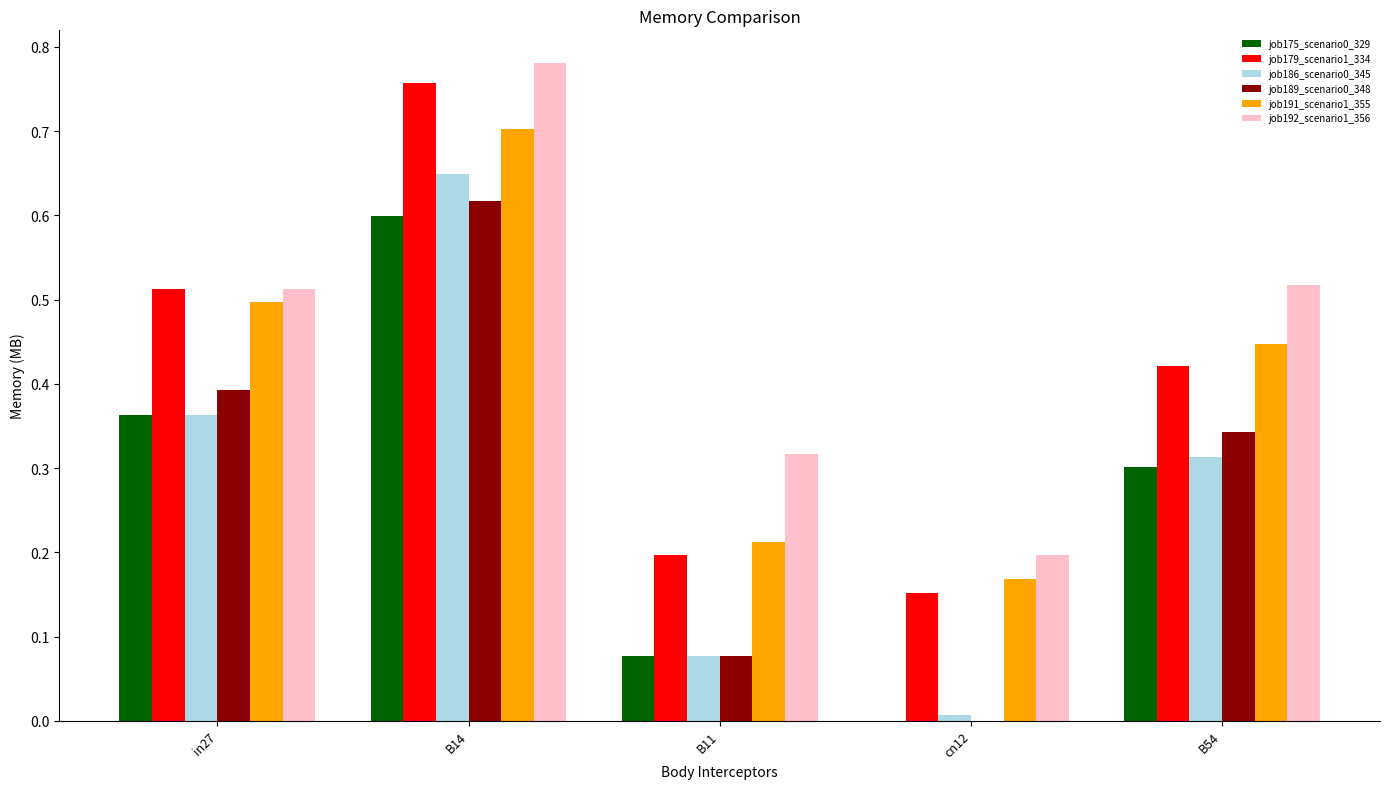

Are the bars horizontal?

No